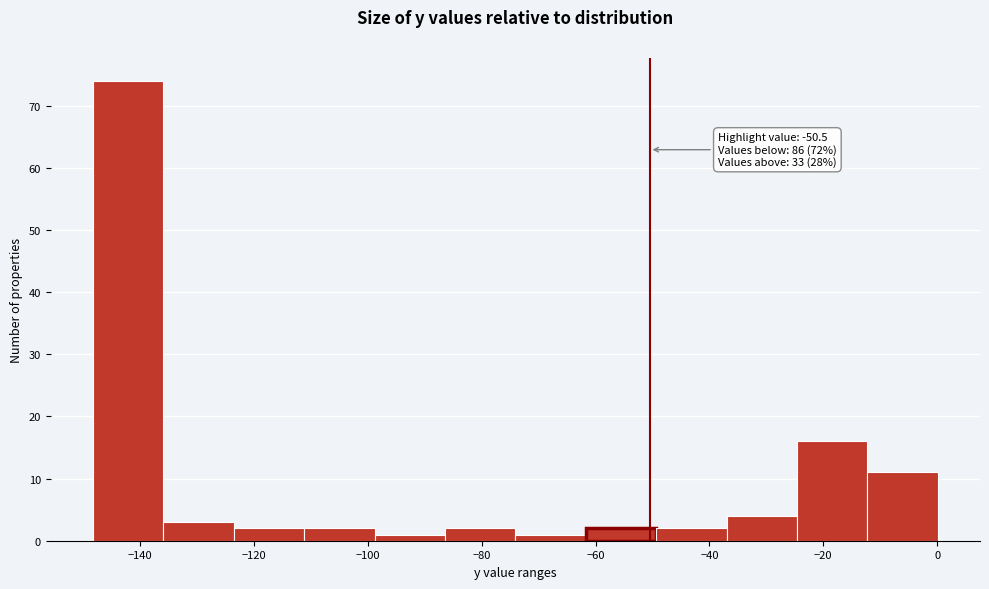

Over which range of the x-axis is the bar tallest?

-148 to -136